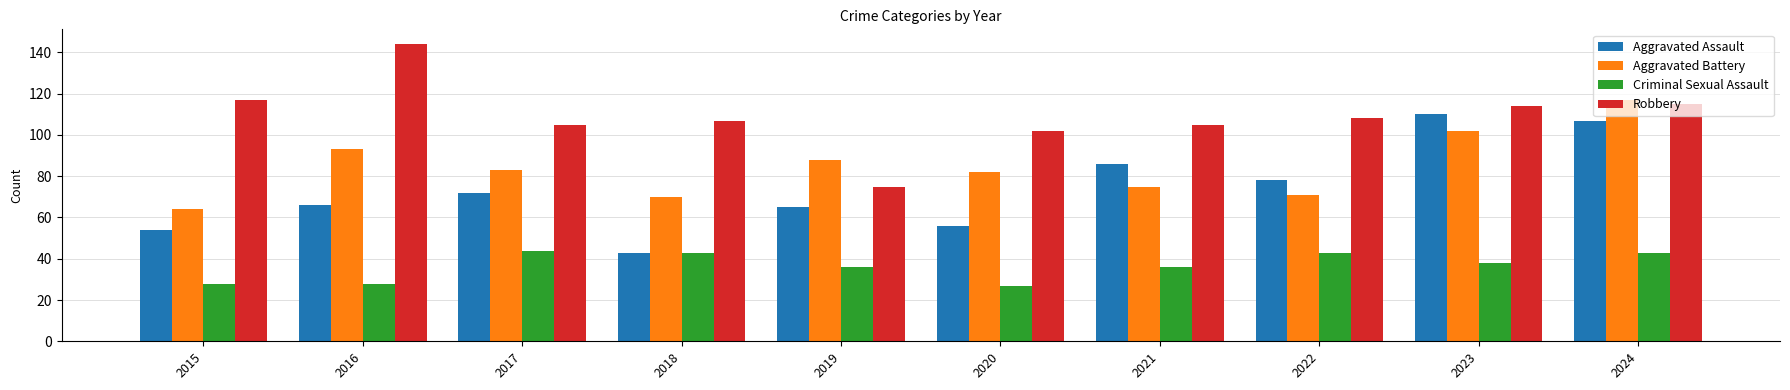

Which series changed the most between 2016 and 2019?

Robbery